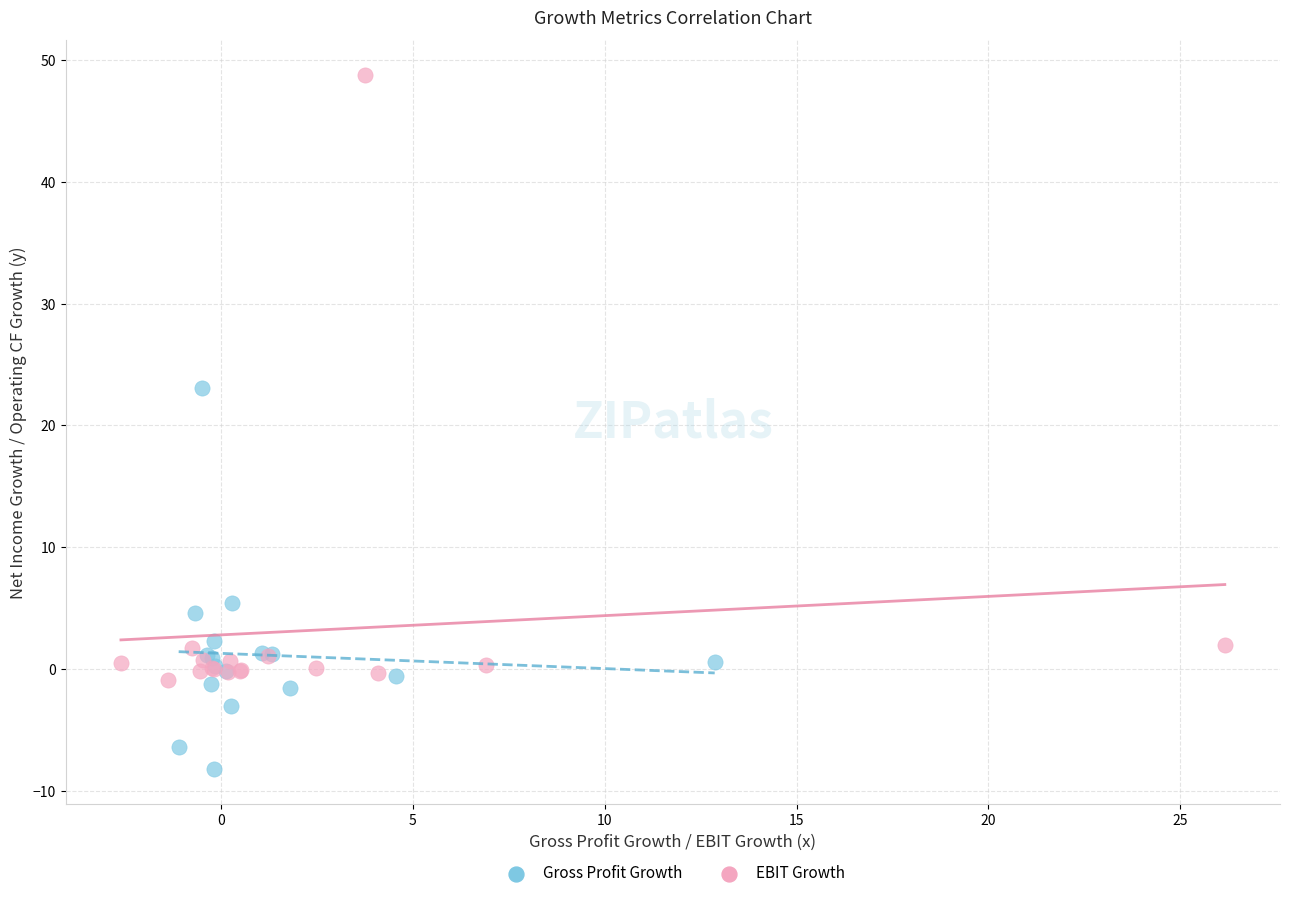

Which series has the largest Y range (max minus min)?

EBIT Growth